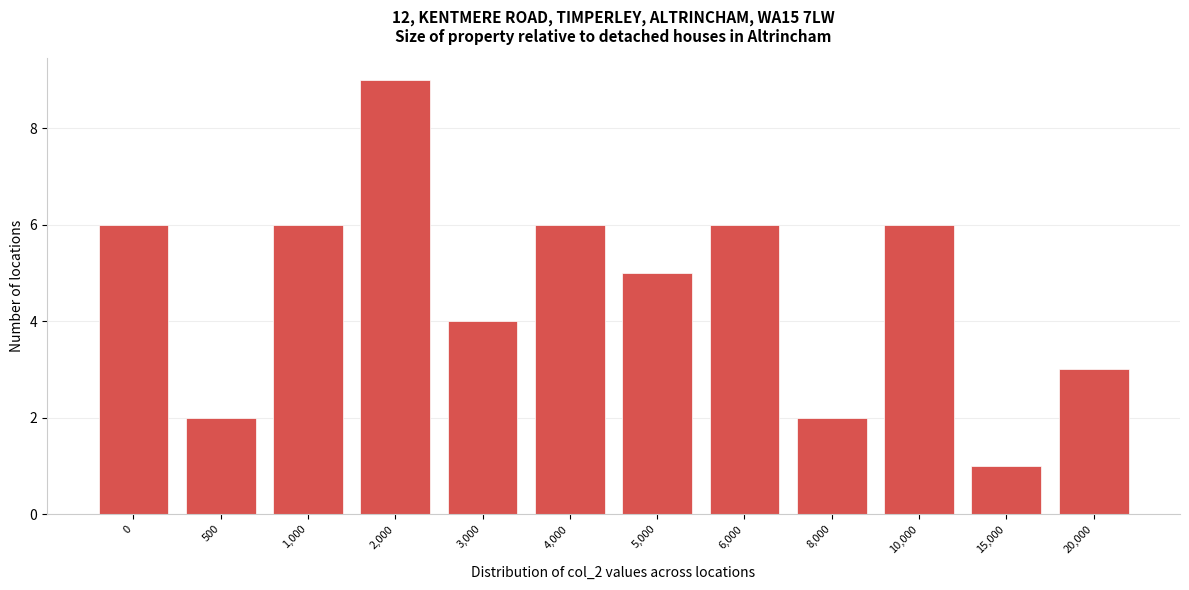

Reading left to right, transcribe all the data shown in this chart.

0=6	500=2	1,000=6	2,000=9	3,000=4	4,000=6	5,000=5	6,000=6	8,000=2	10,000=6	15,000=1	20,000=3